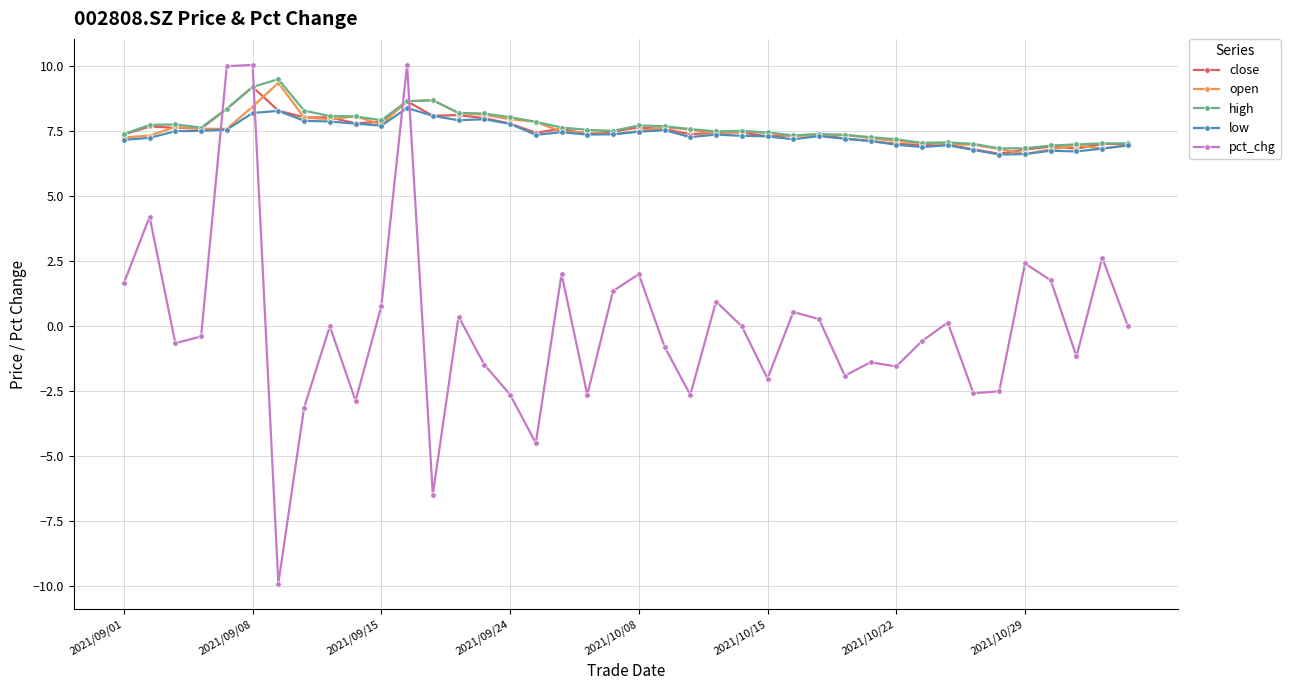

Which series has the largest range (max minus min)?

pct_chg